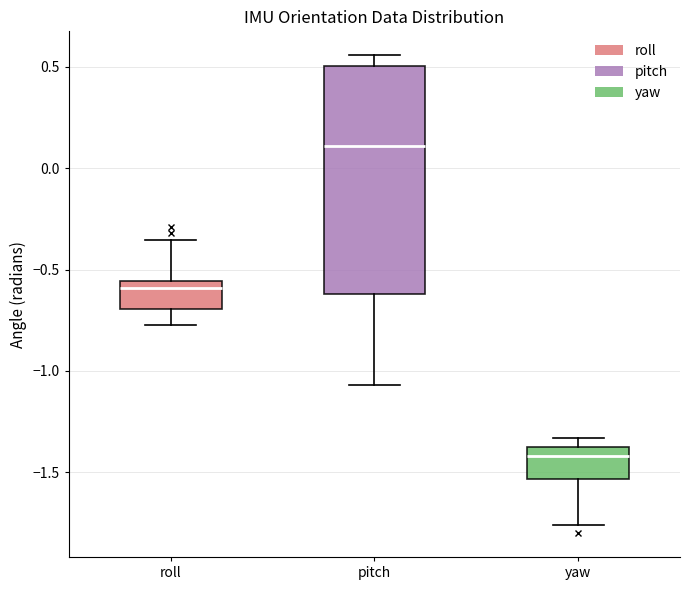

Which box has the highest median line?

pitch